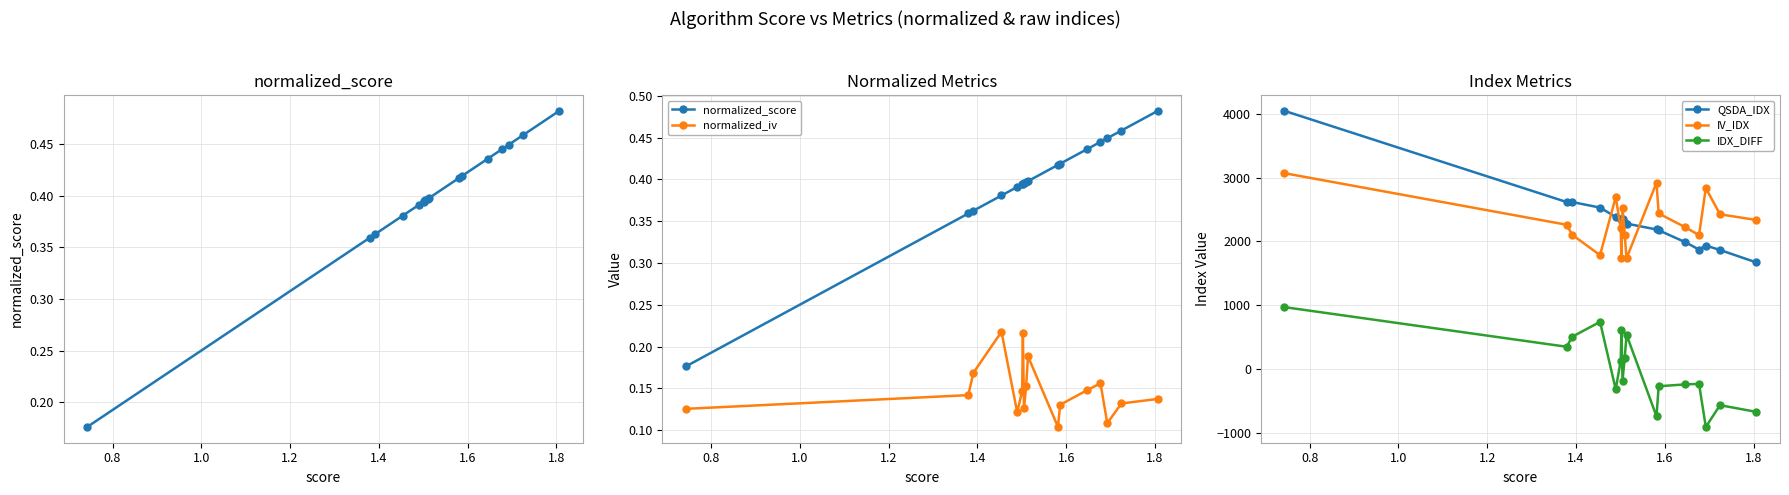

What is the minimum value for QSDA_IDX?

1672.7